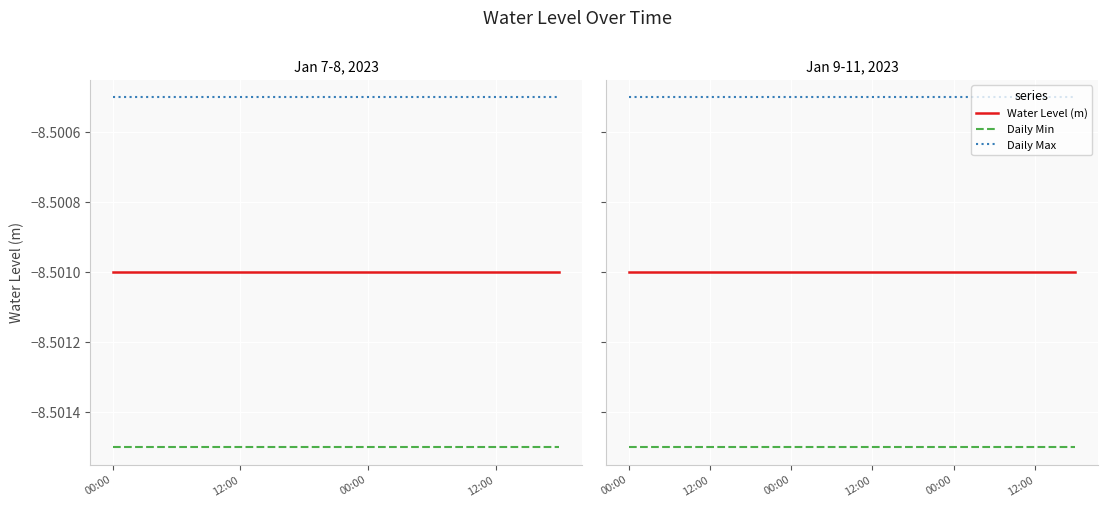

Count the number of categories in the chart.

12